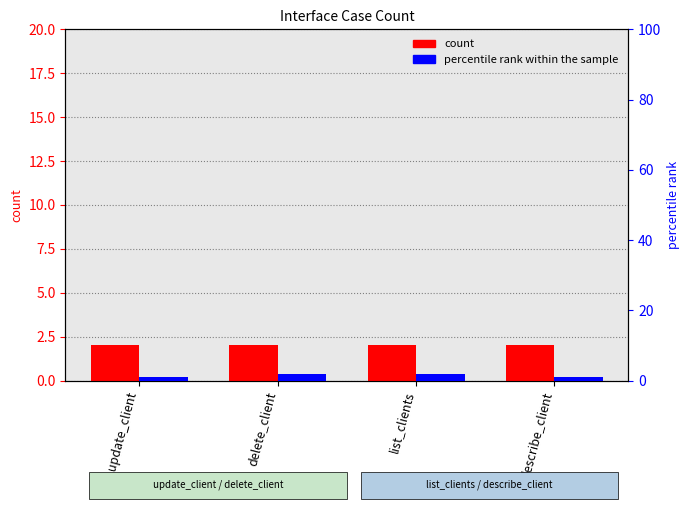

Which category has the lowest value across all series?

update_client